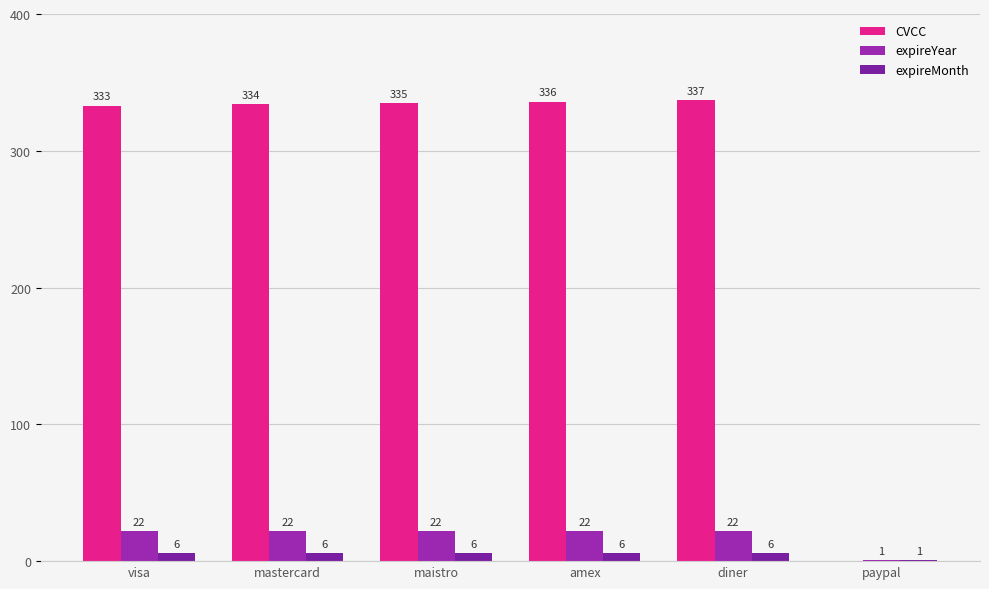

Which series has the largest total across all categories?

CVCC